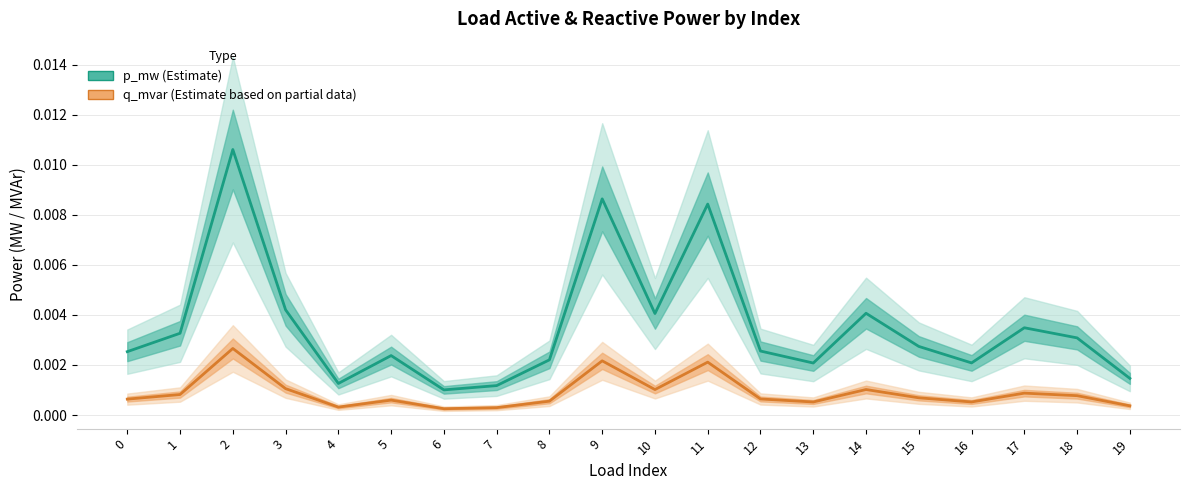

Count the q_mvar values in the range 0 to 1.

20